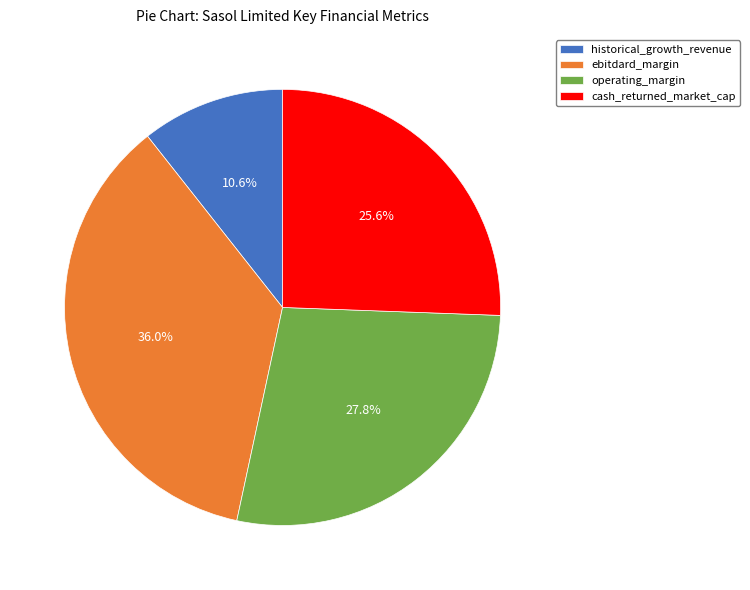

Is the sum of operating_margin and historical_growth_revenue greater than half?

No